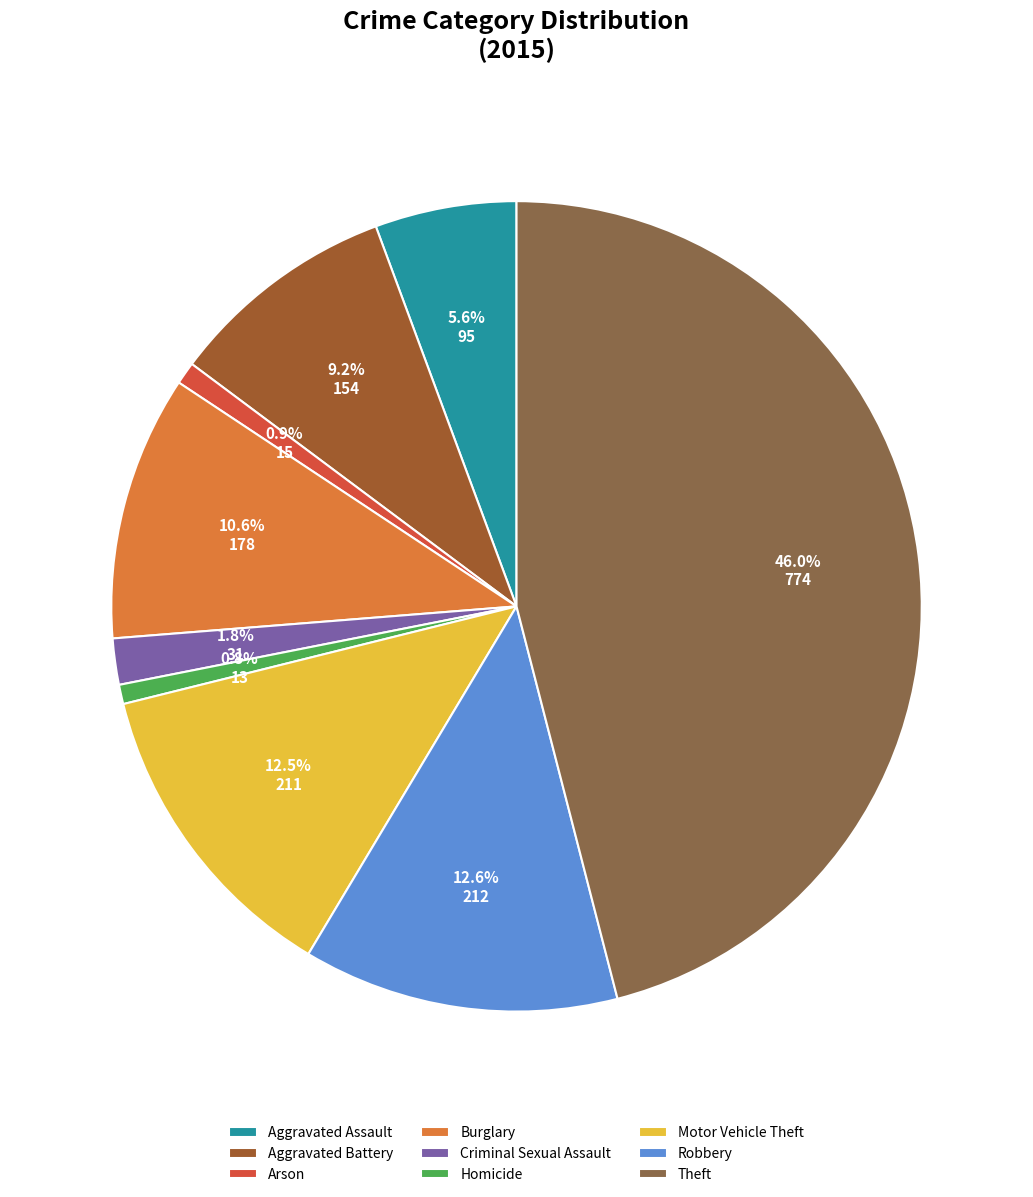

To the nearest percent, what is the difference between the Aggravated Assault and Motor Vehicle Theft slice percentages?

7%